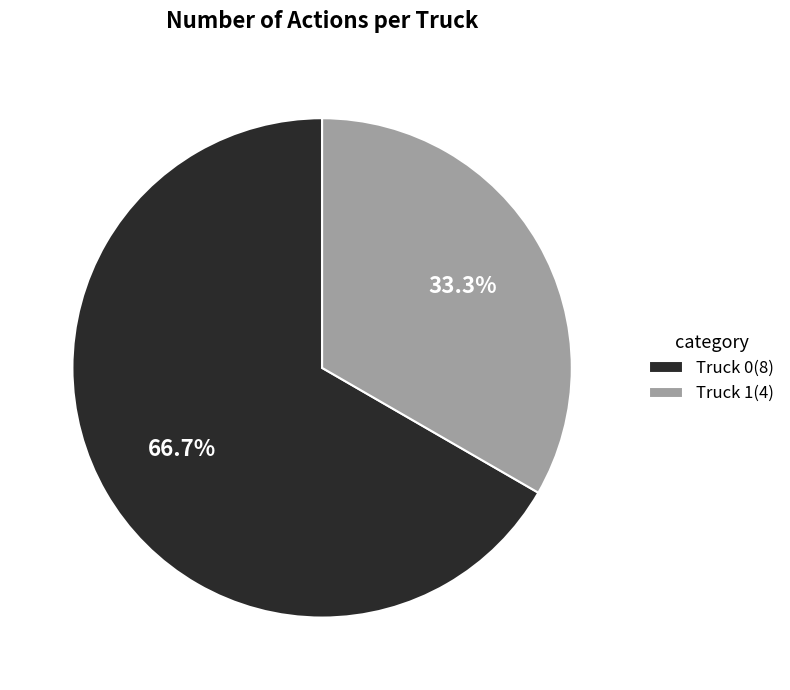

To the nearest percent, what is the difference between the Truck 1 and Truck 0 slice percentages?

33%